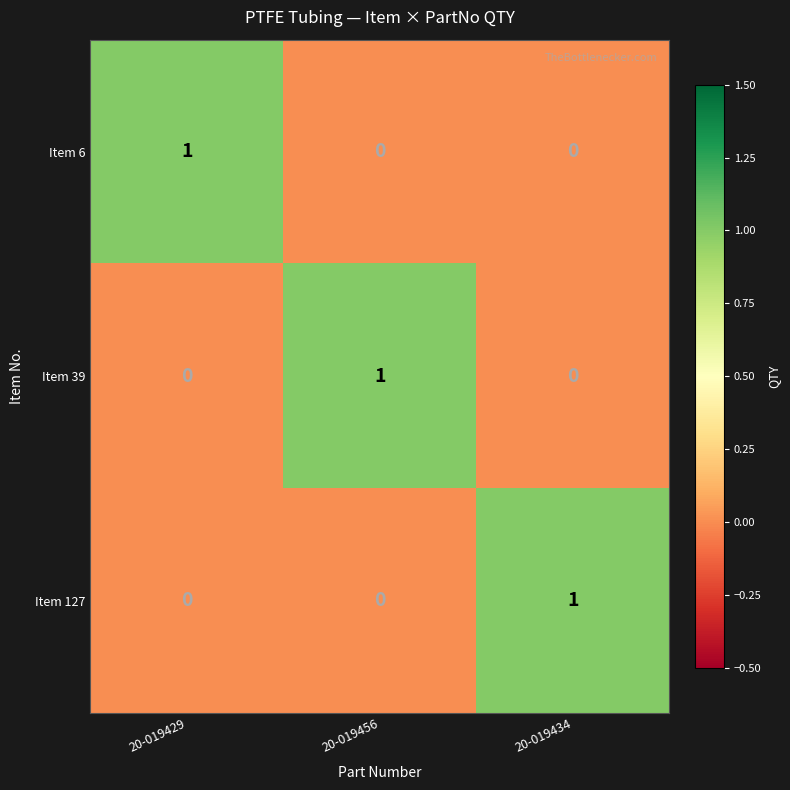

True or false: Item 6 has a value of -1 at 20-019456.

False